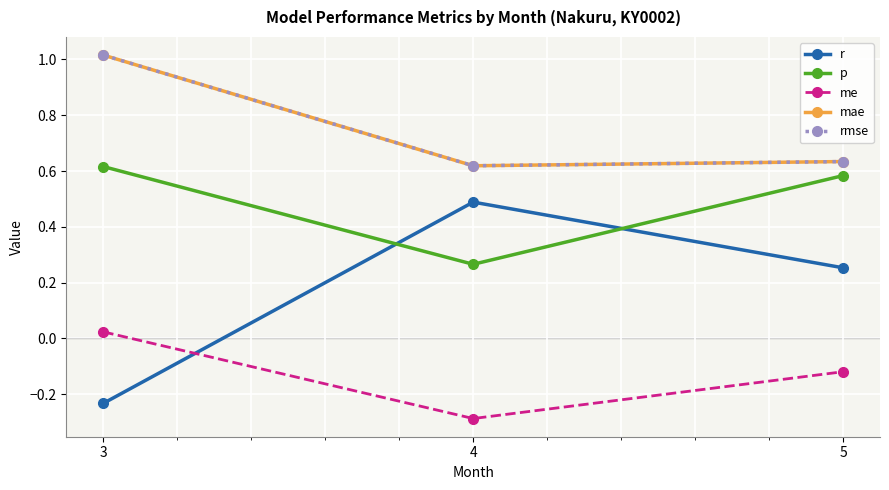

Which series changed the most between 4 and 5?

p